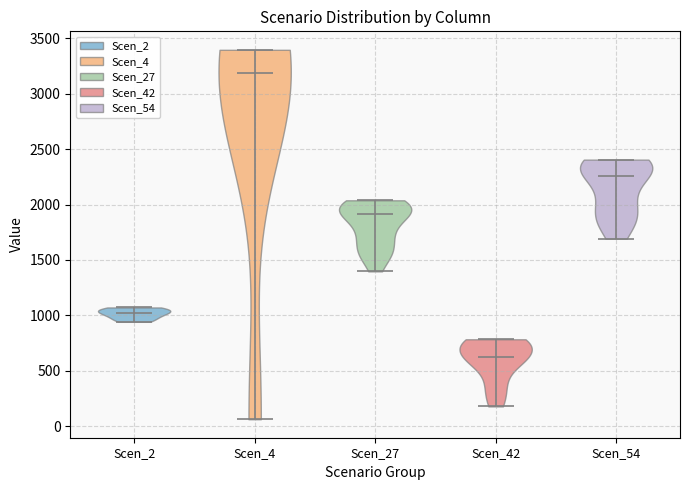

Which violin has the highest median line?

Scen_4